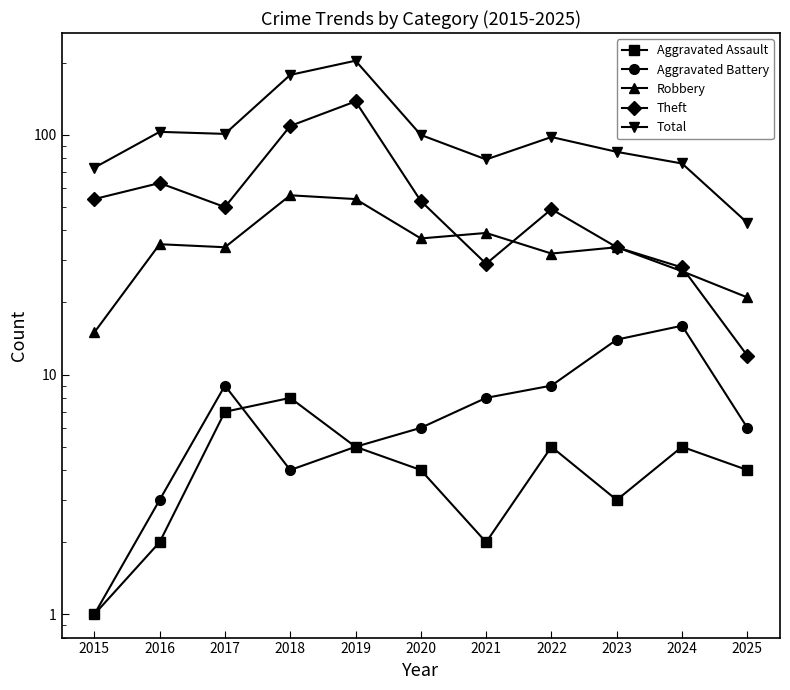

How many values in the Total series are below 98?

5